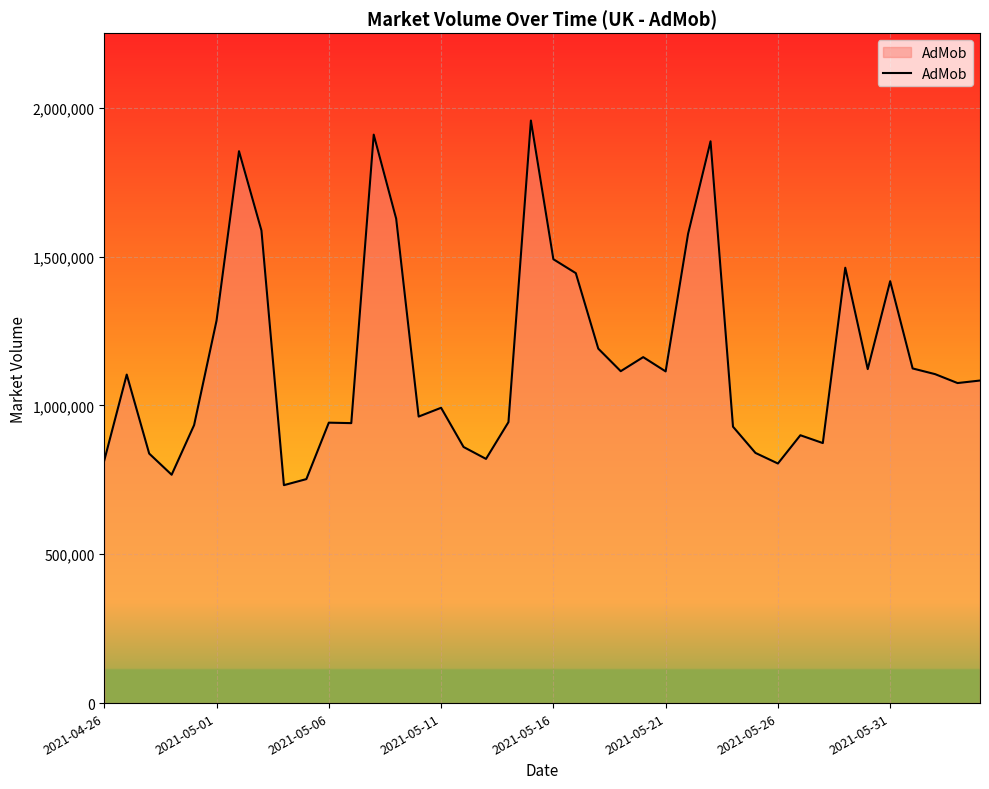

What is the difference between the maximum and minimum values?

1224762